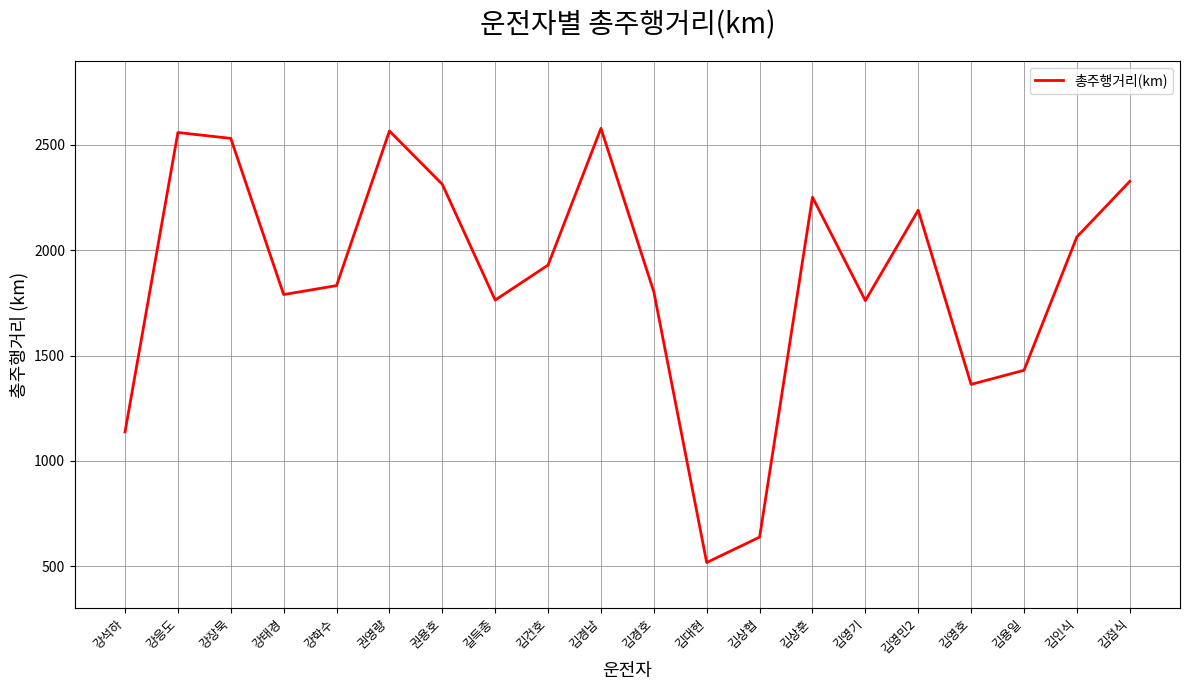

What is the change in value from 권영량 to 김건호?

-636.8